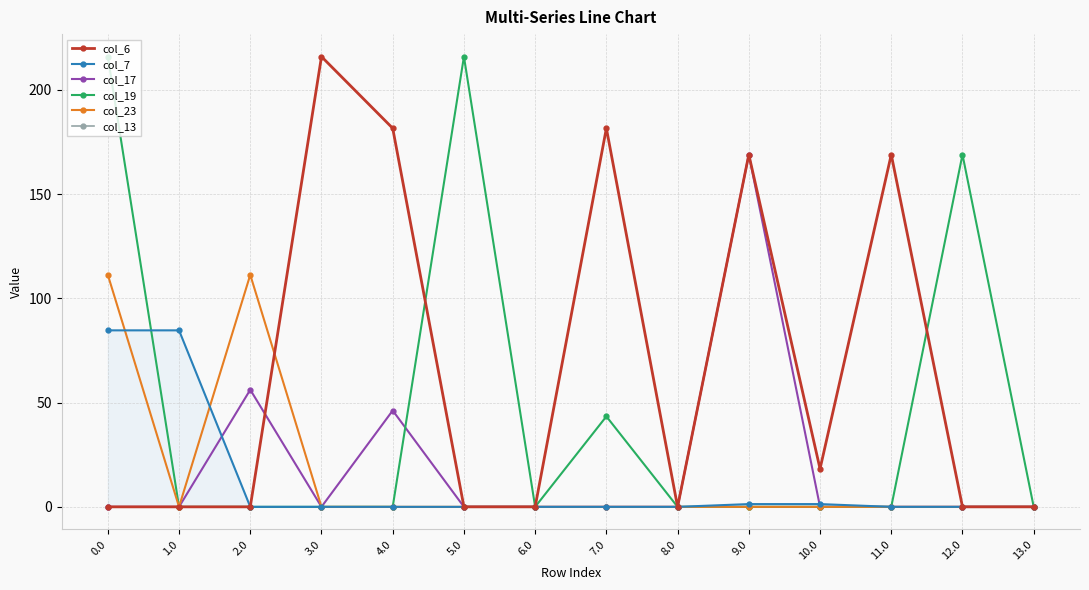

Rank the categories by col_17 value from highest to lowest.

9.0, 2.0, 4.0, 0.0, 1.0, 3.0, 5.0, 6.0, 7.0, 8.0, 10.0, 11.0, 12.0, 13.0